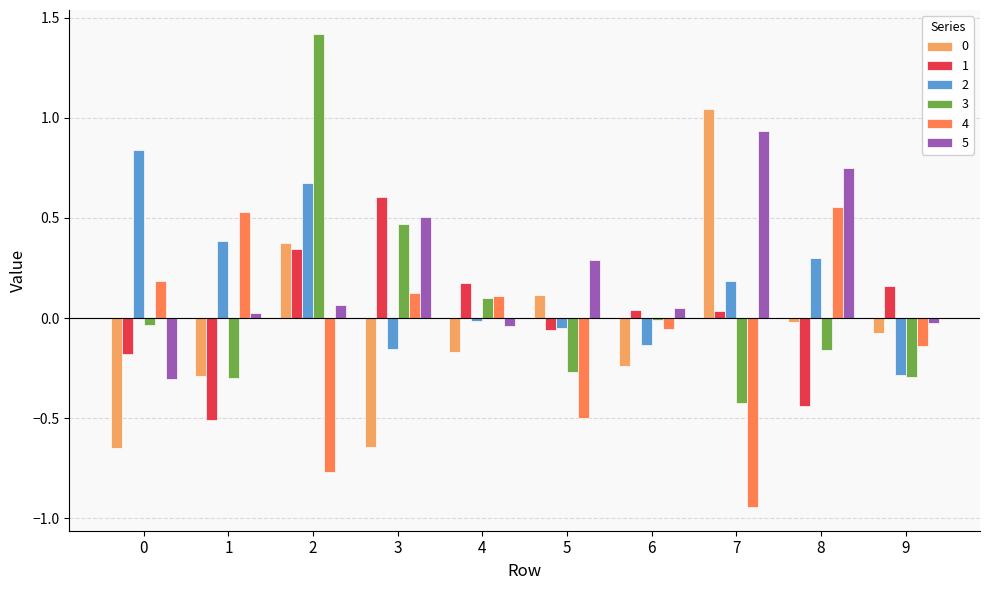

Count the number of categories in the chart.

10